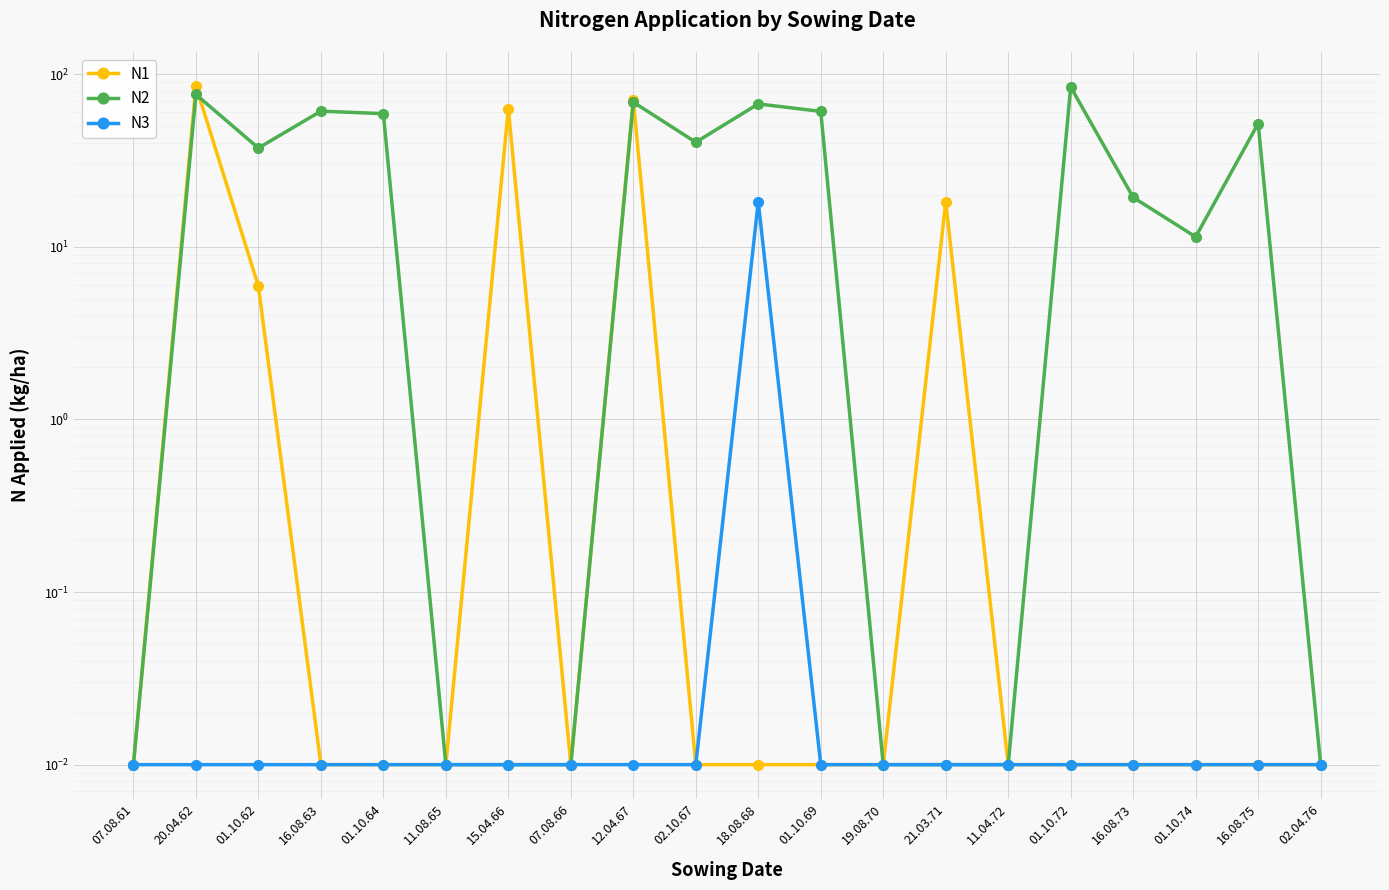

At which label does N1 reach its minimum?

07.08.61